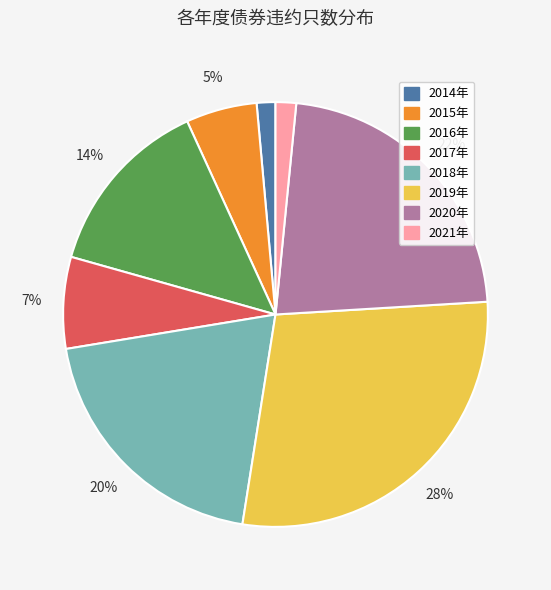

Is there any slice that represents more than half of the pie?

No